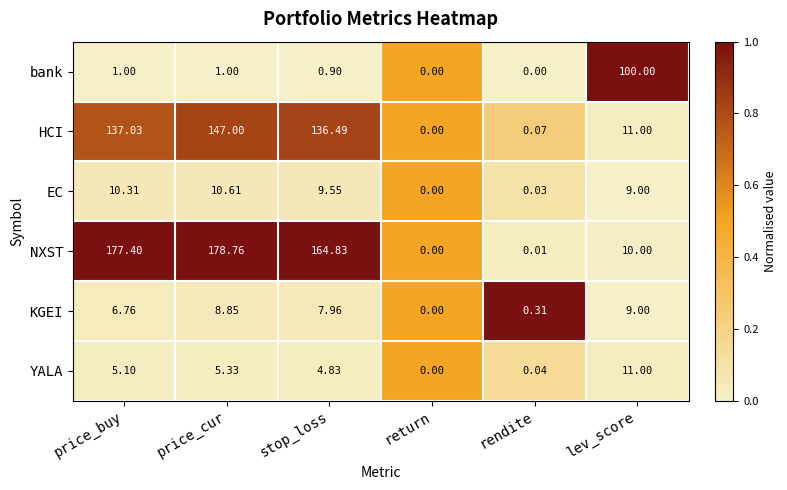

Is the value of HCI at return greater than the value of NXST at price_buy?

No